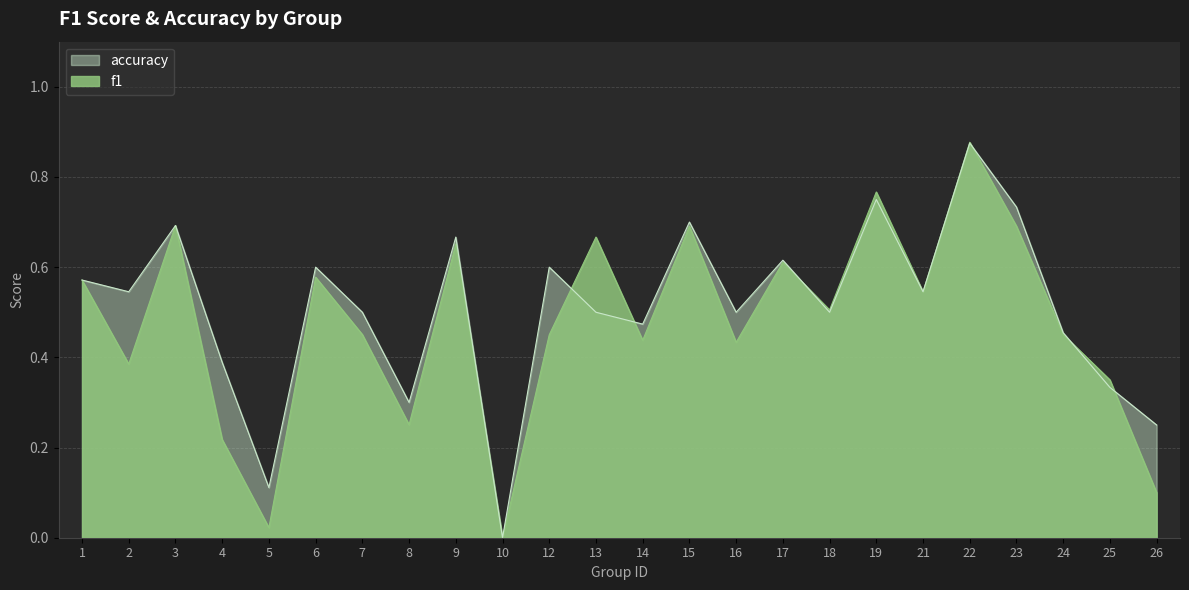

Between 21 and 16, which is larger?

21